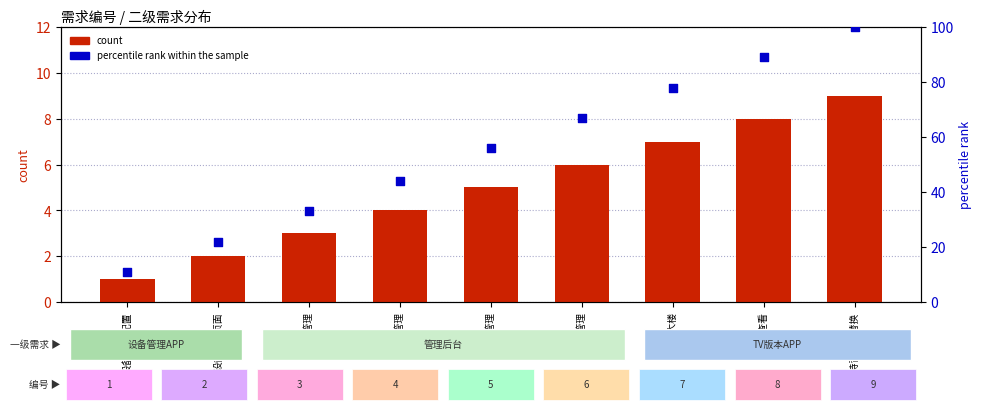

What are all the series names shown in the legend?

count, percentile rank within the sample